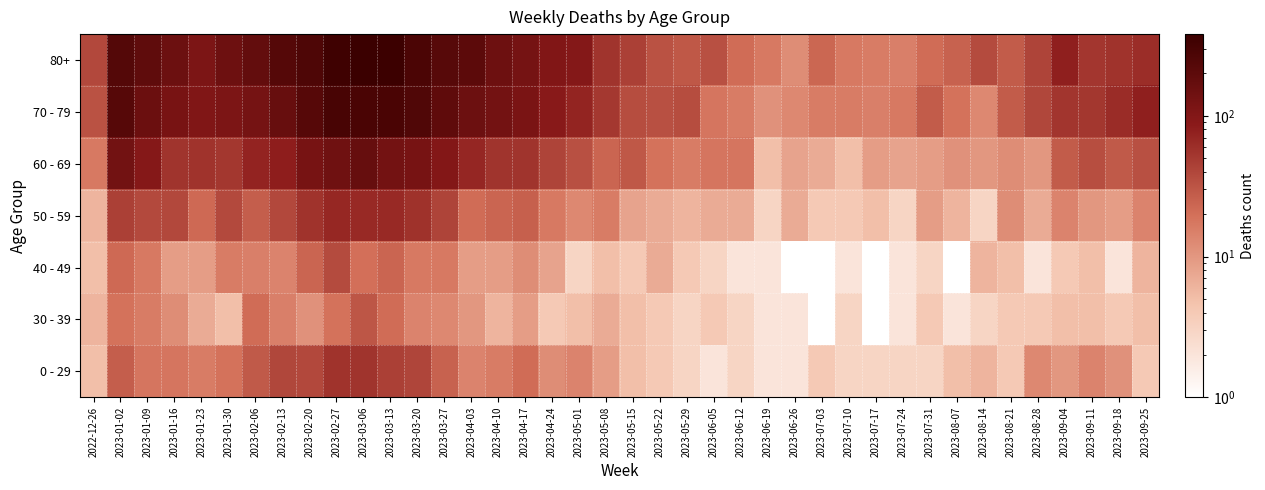

Which series has the widest spread of values?

40 - 49